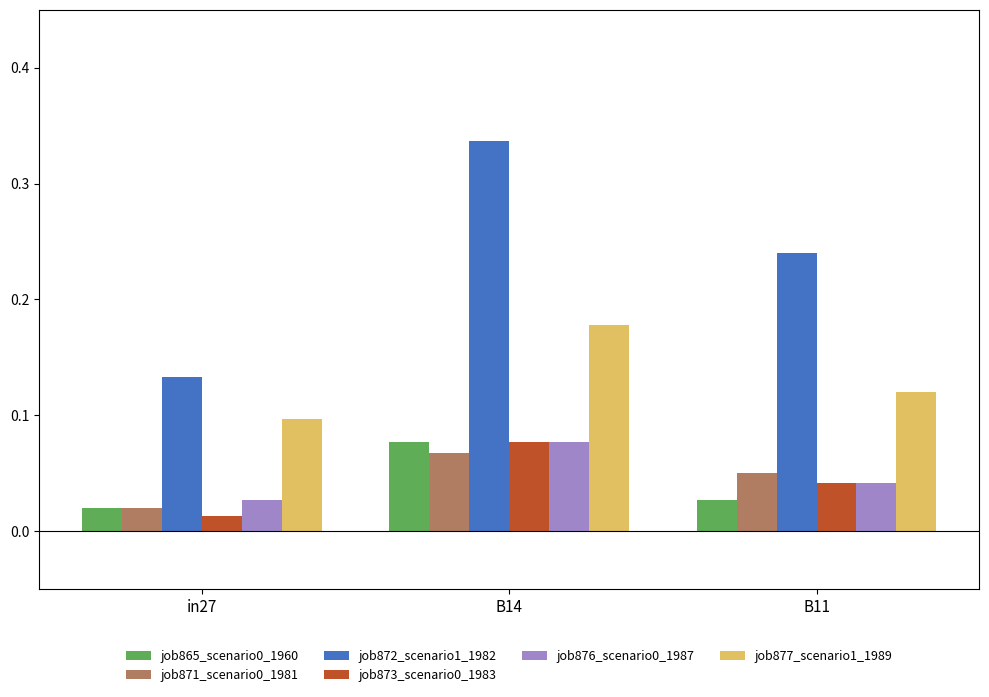

Is it true that job873_scenario0_1983 equals 0.0 at B14?

False